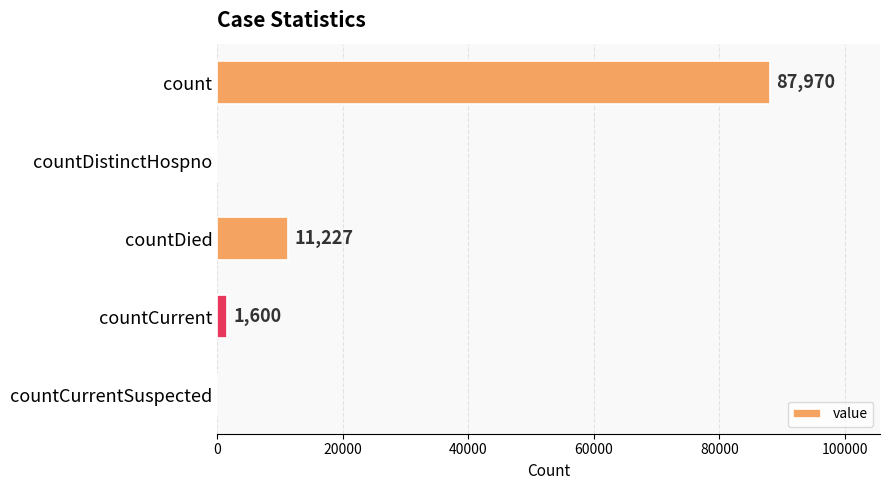

Reading top to bottom, transcribe all the data shown in this chart.

count=87970	countDistinctHospno=0	countDied=11227	countCurrent=1600	countCurrentSuspected=0